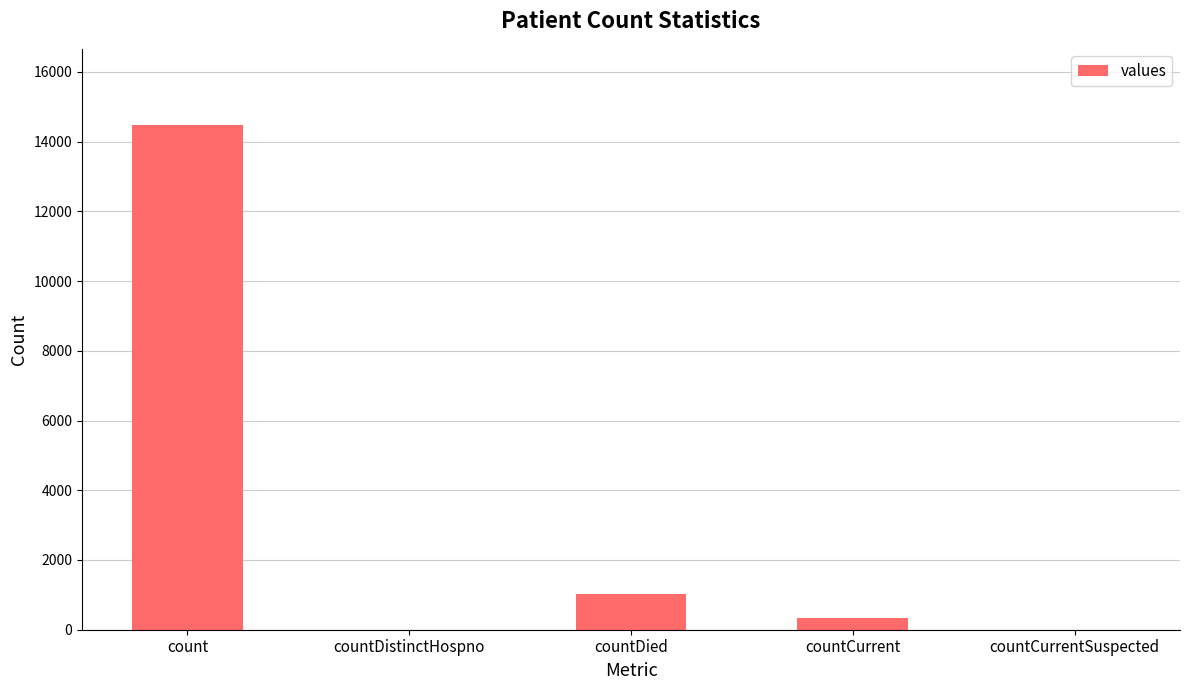

What is the greatest value displayed?

14488